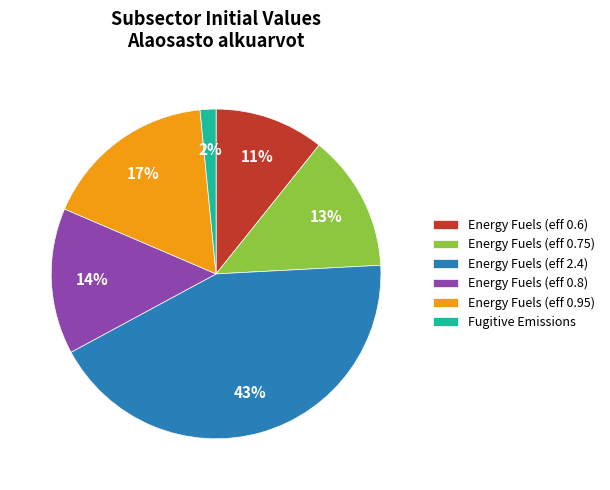

Is the sum of Energy Fuels (eff 0.6) and Energy Fuels (eff 0.75) greater than half?

No